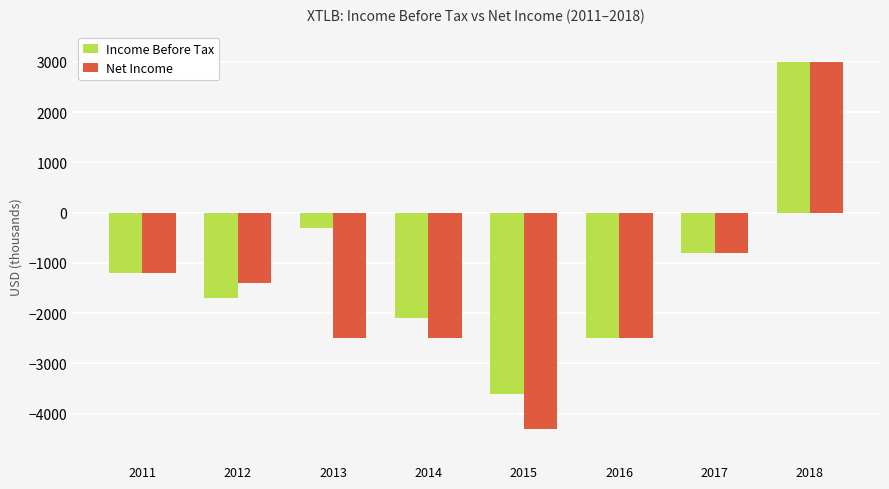

What is the minimum value shown in the chart?

-4300